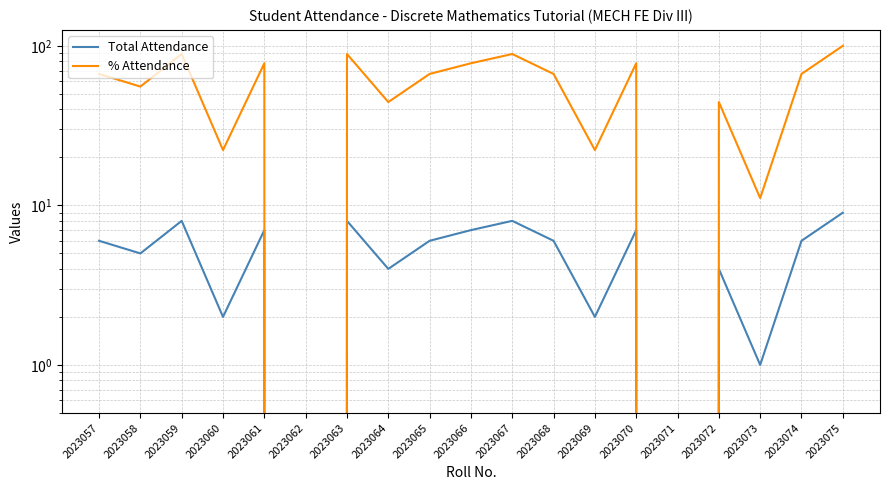

Reading left to right, transcribe all the data shown in this chart.

Total Attendance: 2023057=6.0	2023058=5.0	2023059=8.0	2023060=2.0	2023061=7.0	2023062=0.0	2023063=8.0	2023064=4.0	2023065=6.0	2023066=7.0	2023067=8.0	2023068=6.0	2023069=2.0	2023070=7.0	2023071=0.0	2023072=4.0	2023073=1.0	2023074=6.0	2023075=9.0
% Attendance: 2023057=66.7	2023058=55.6	2023059=88.9	2023060=22.2	2023061=77.8	2023062=0.0	2023063=88.9	2023064=44.4	2023065=66.7	2023066=77.8	2023067=88.9	2023068=66.7	2023069=22.2	2023070=77.8	2023071=0.0	2023072=44.4	2023073=11.1	2023074=66.7	2023075=100.0